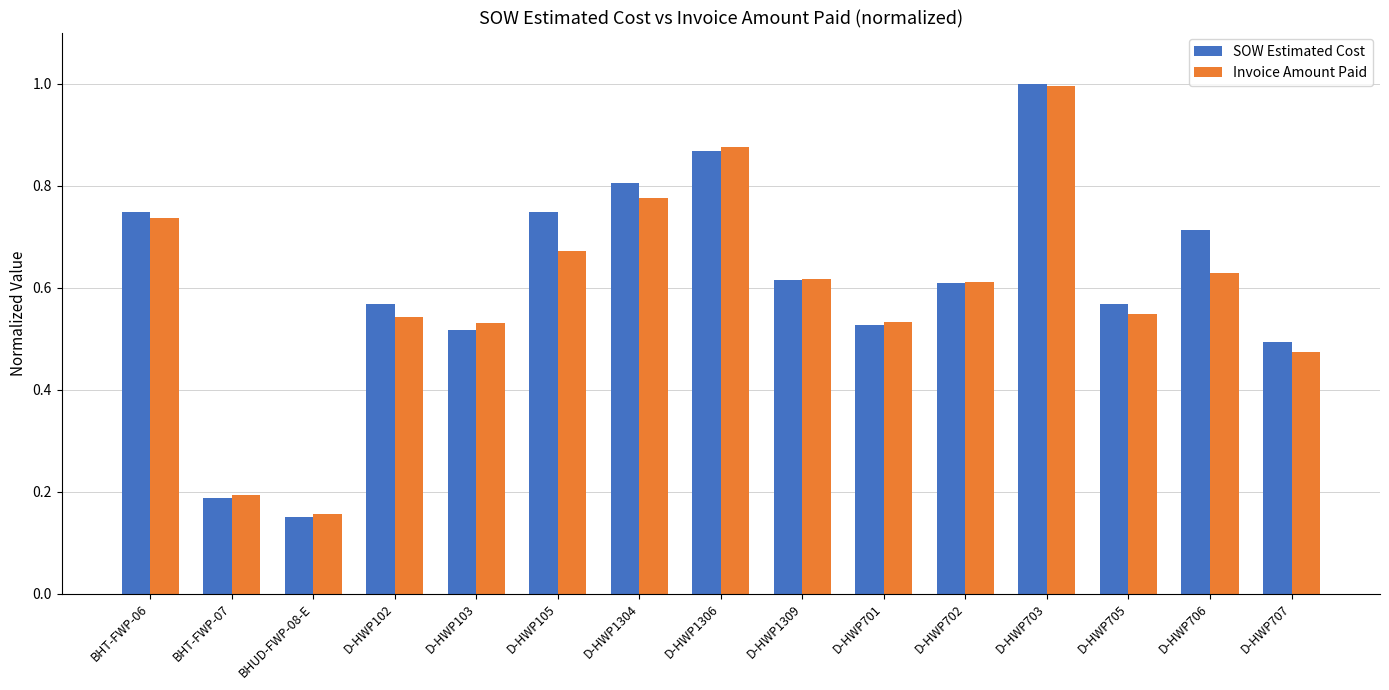

What is the sum of all Invoice Amount Paid values?

8.9